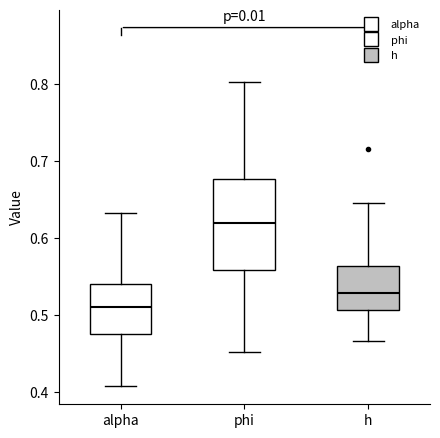

Which box is the tallest, from its lower edge to its upper edge?

phi